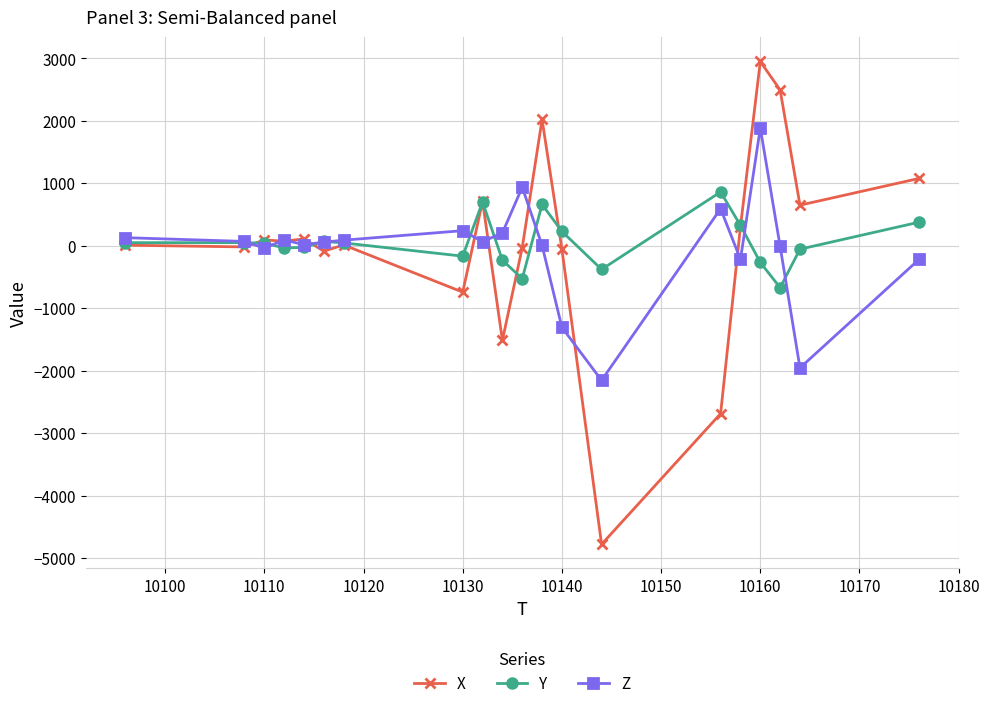

True or false: Z has more than 0 interior local peaks.

True